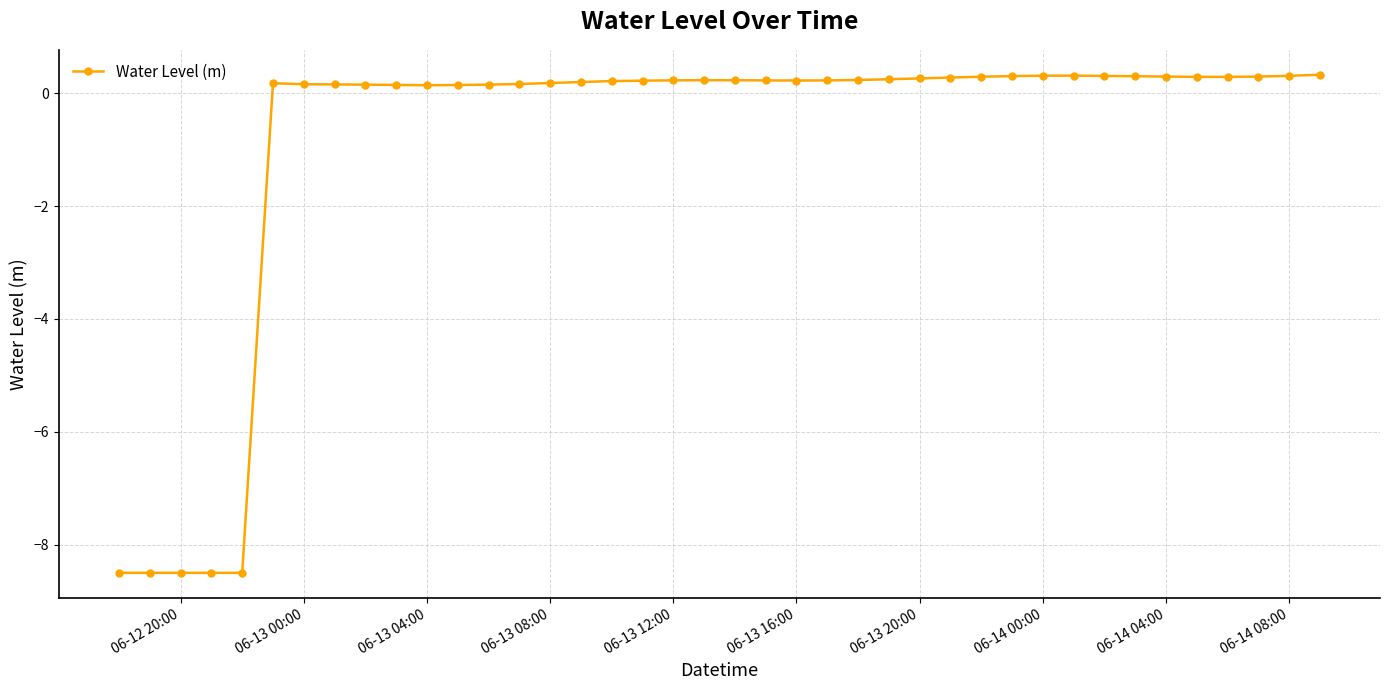

What is the greatest value displayed?

0.3